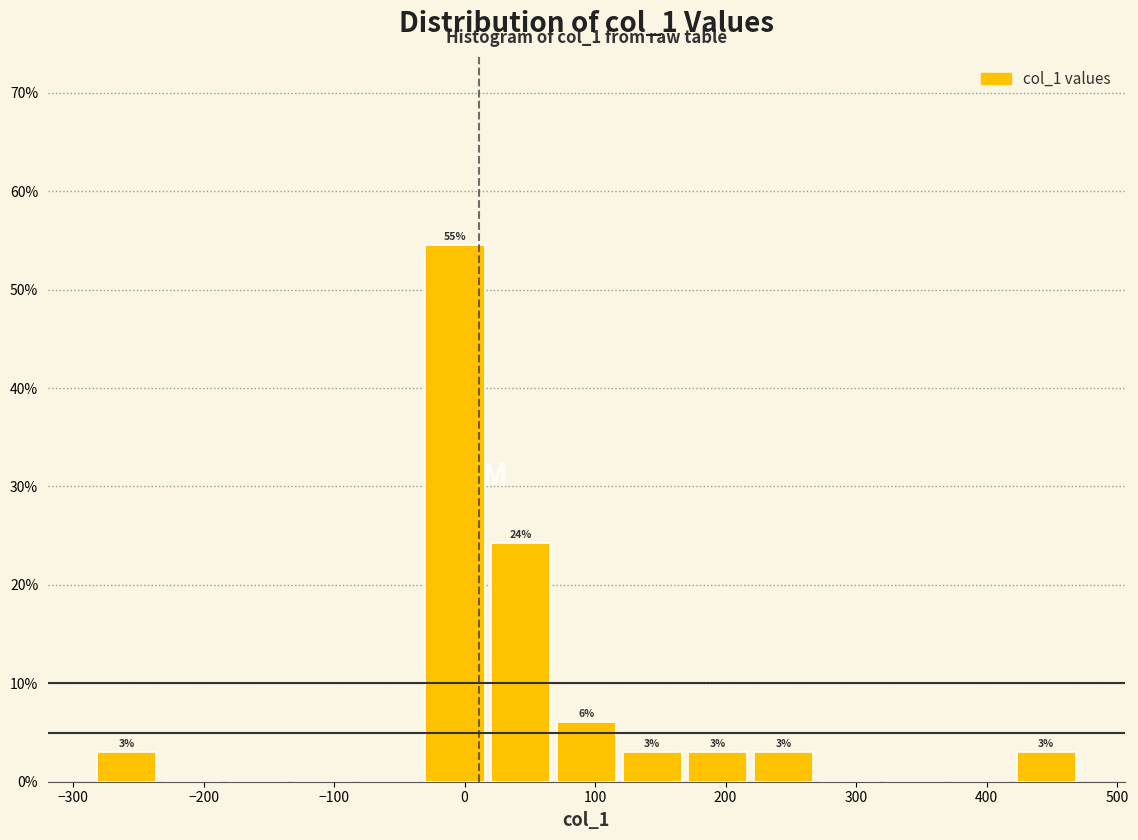

Which range on the x-axis has the tallest bar?

-30 to 20